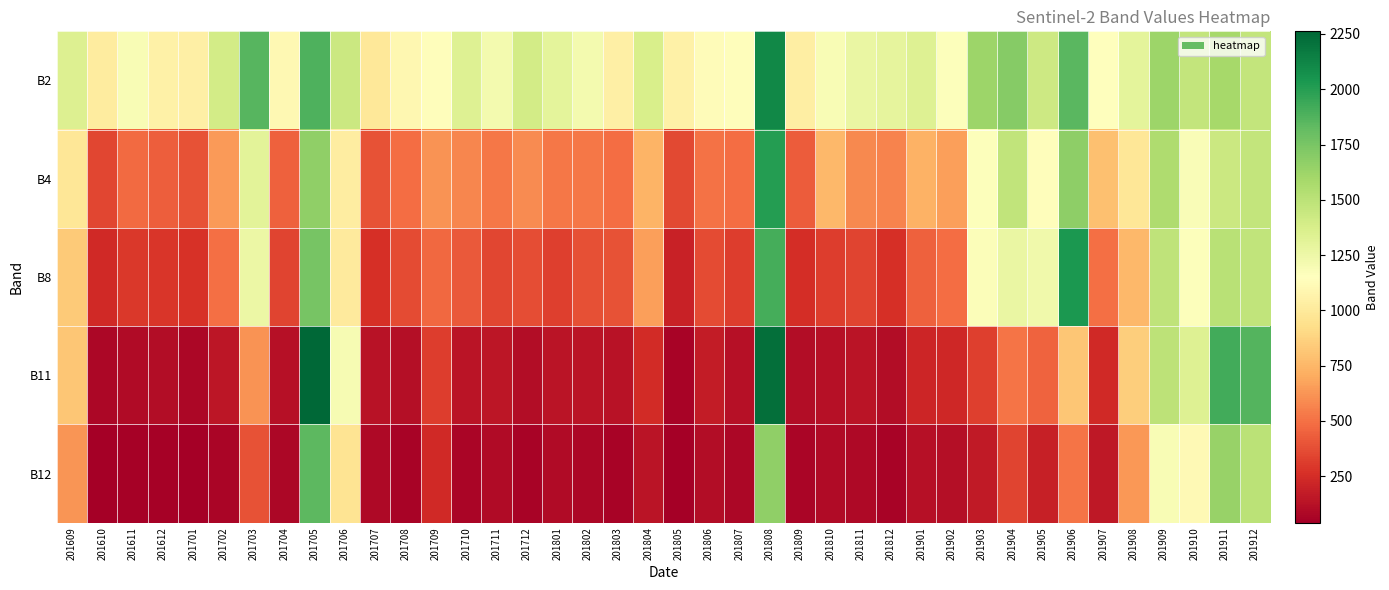

Rank the series at 201811 from highest to lowest value.

B2, B4, B8, B11, B12